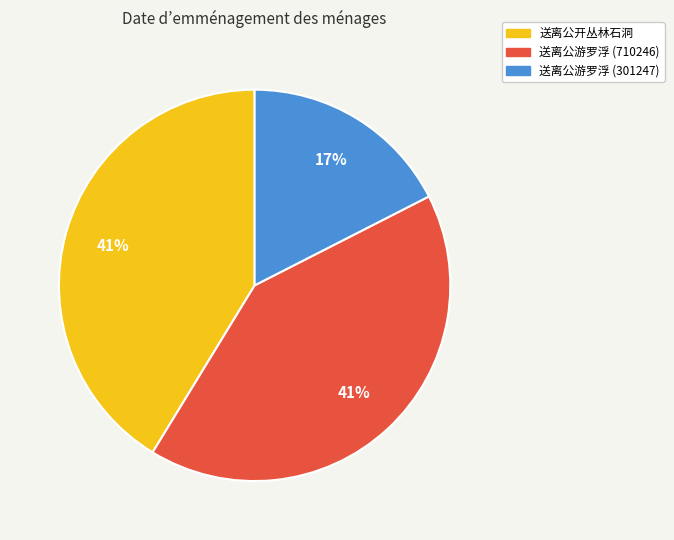

Is it true that 送离公游罗浮 (710246) is 32% of the pie?

False